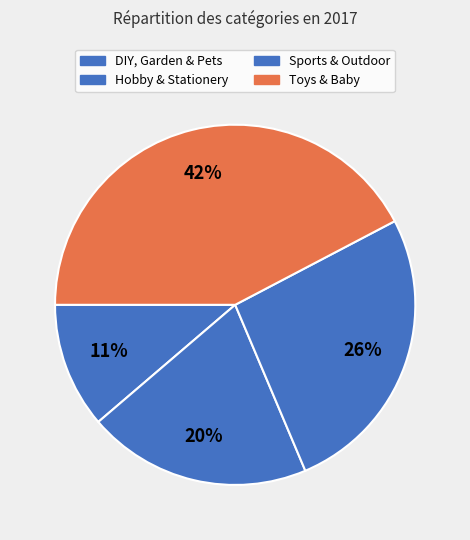

What is the ratio of the value at DIY, Garden & Pets to the value at Sports & Outdoor?

0.4